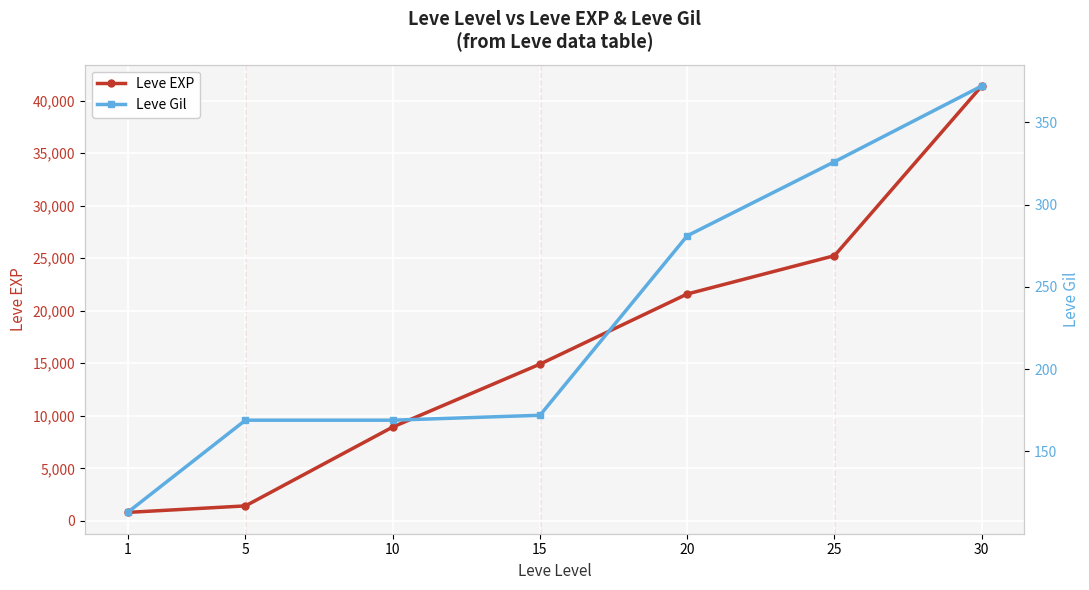

What are all the series names shown in the legend?

Leve EXP, Leve Gil